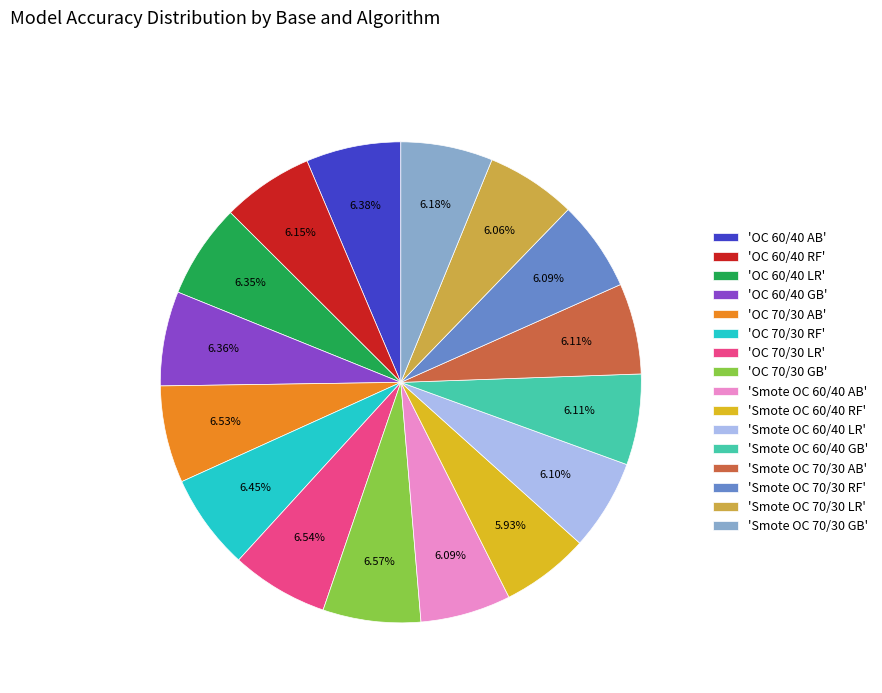

Approximately how many times larger is the value at 'Smote OC 70/30 RF' compared to 'Smote OC 70/30 AB'?

1.0